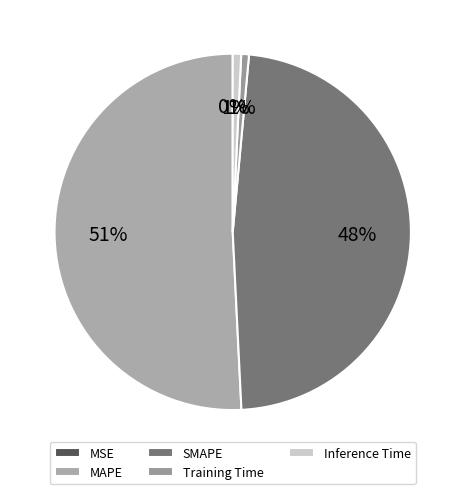

What is the smallest slice in the pie chart?

MSE